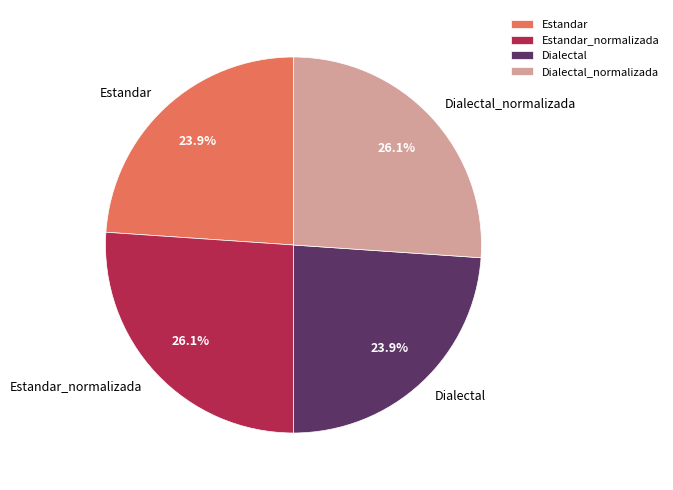

Is Dialectal_normalizada the majority of the pie?

No